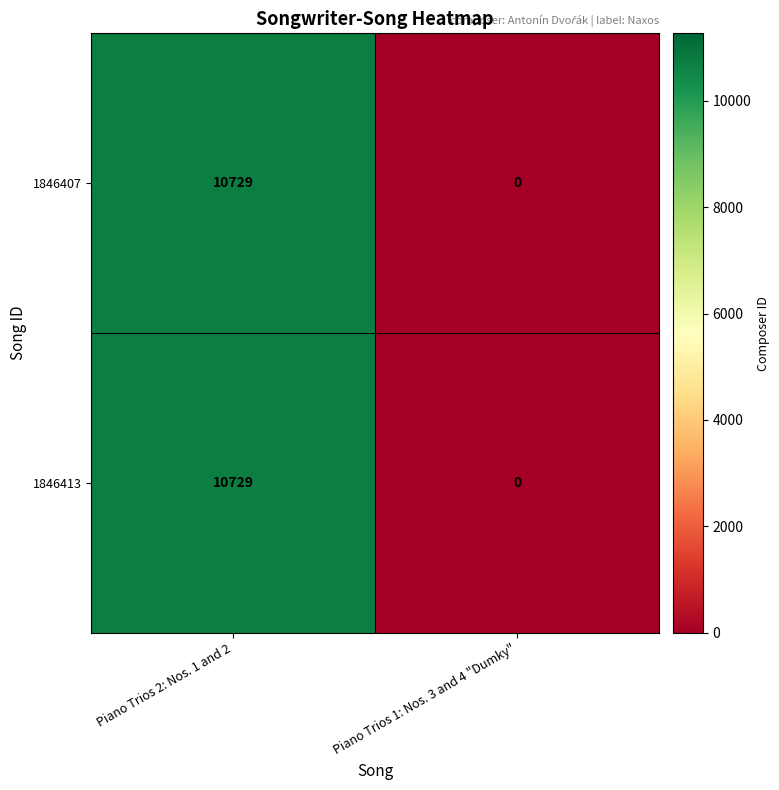

At which label does 1846407 reach its peak?

Piano Trios 2: Nos. 1 and 2